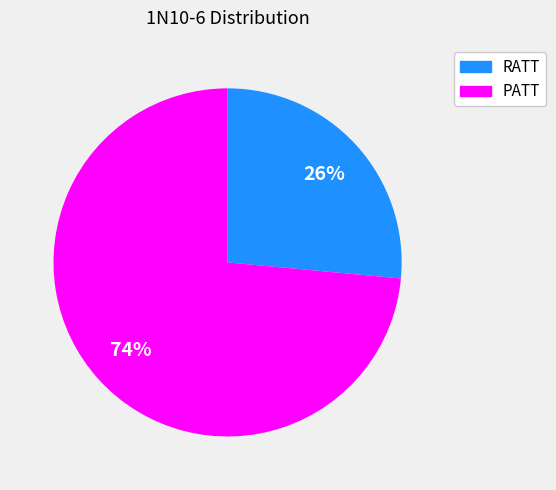

The PATT slice represents 65% of the pie. True or false?

False